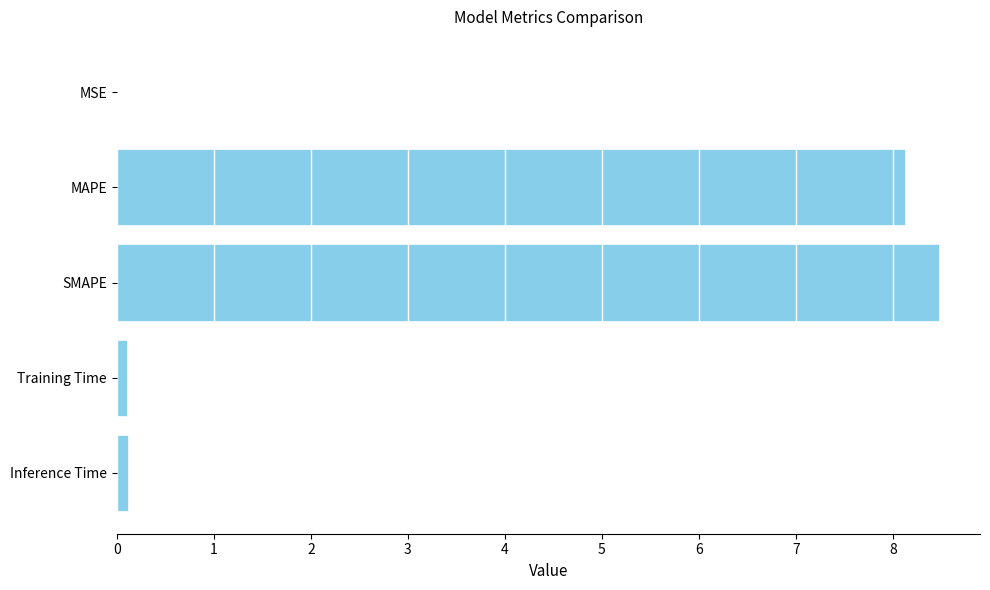

What is the sum of all values?

16.8